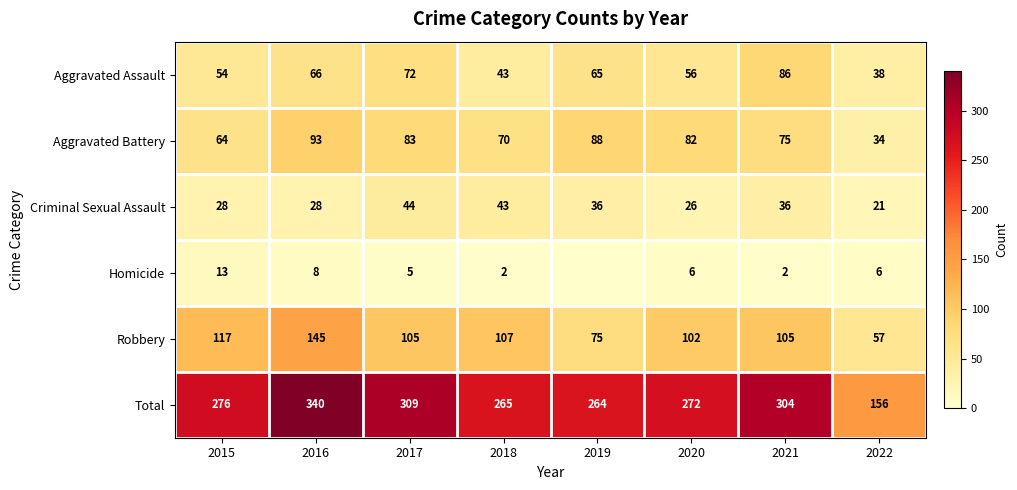

What is the lowest value of the Aggravated Battery series?

34